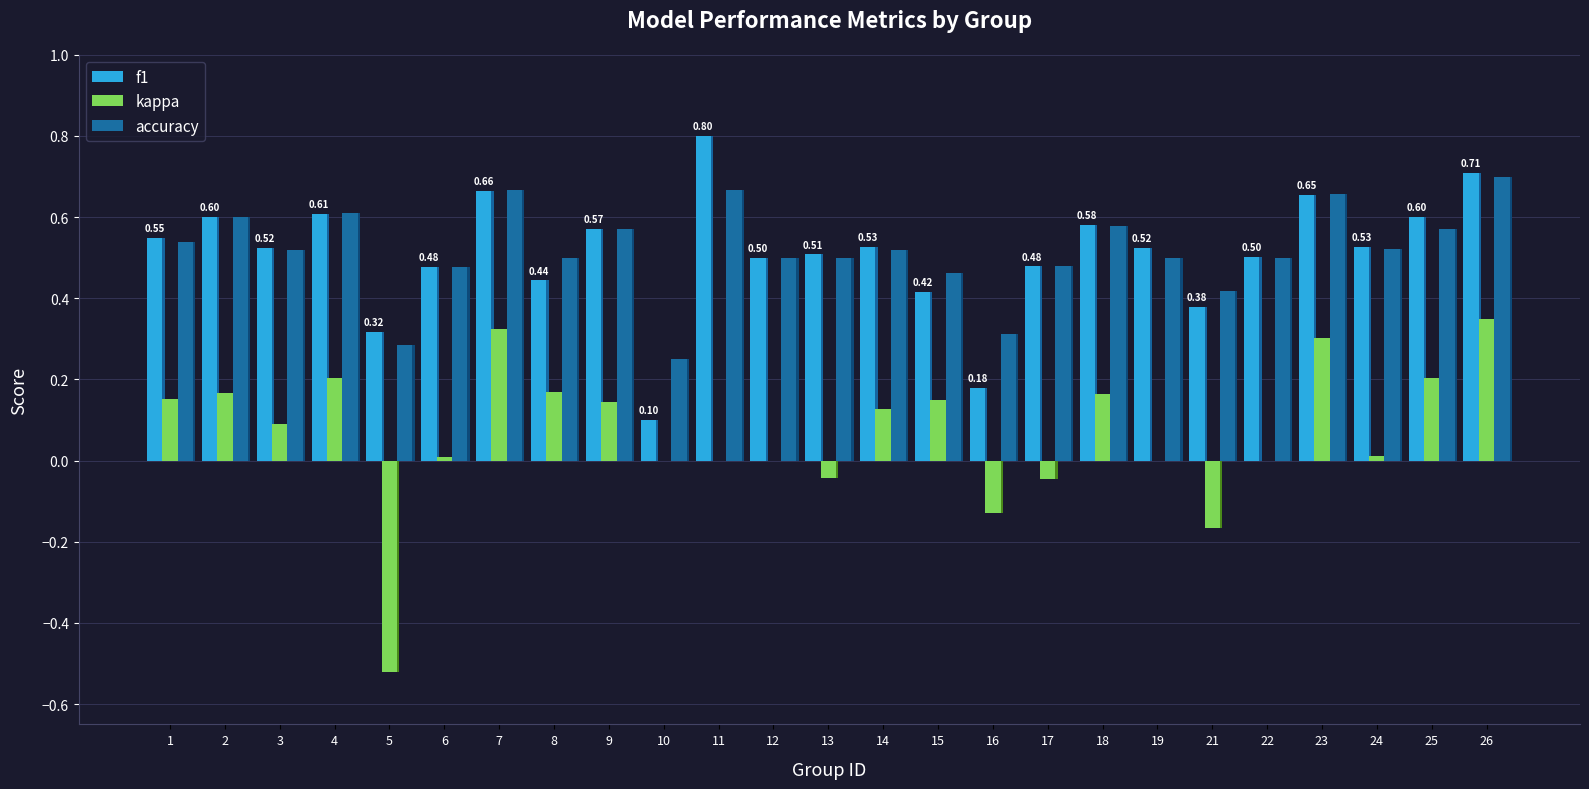

What is the difference between the maximum and minimum values in the kappa series?

0.9